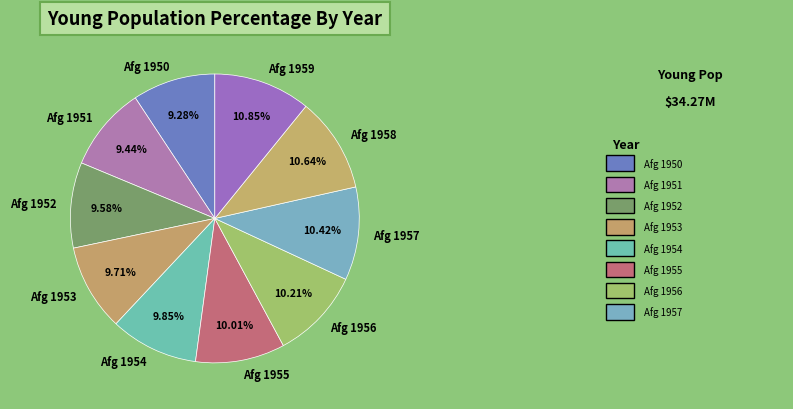

Is there any slice that represents more than half of the pie?

No